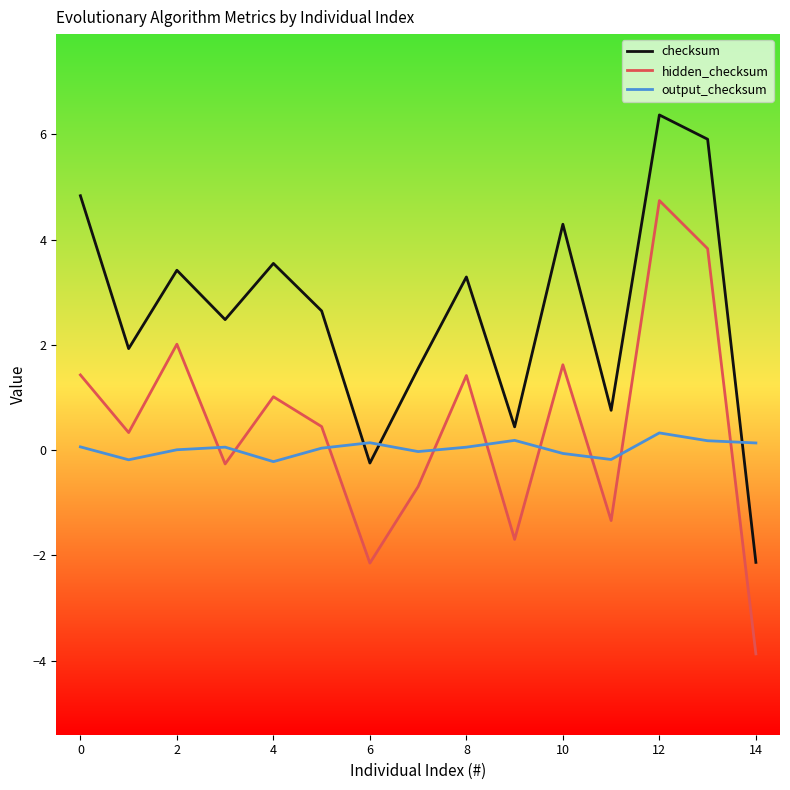

Which series has the largest total across all categories?

checksum